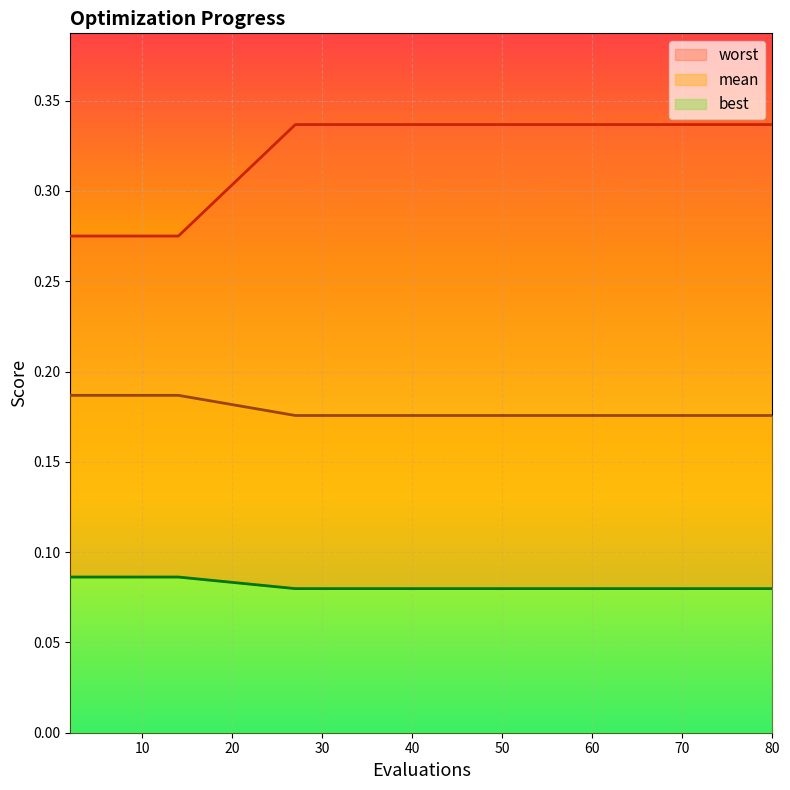

Which label corresponds to the smallest value in the chart?

70